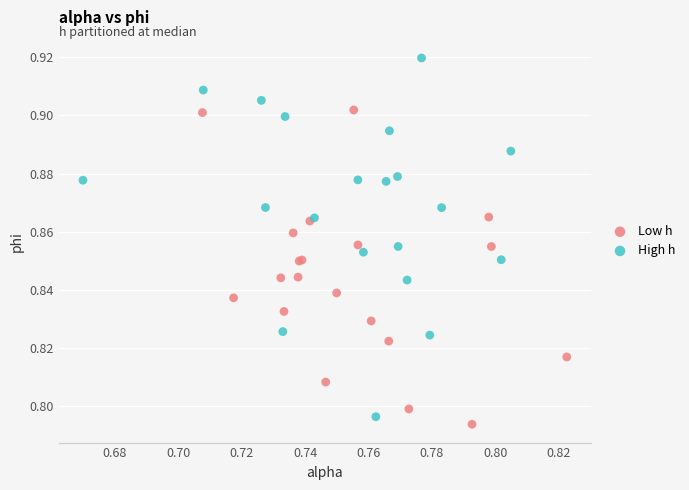

Which series reaches the maximum Y coordinate?

High h